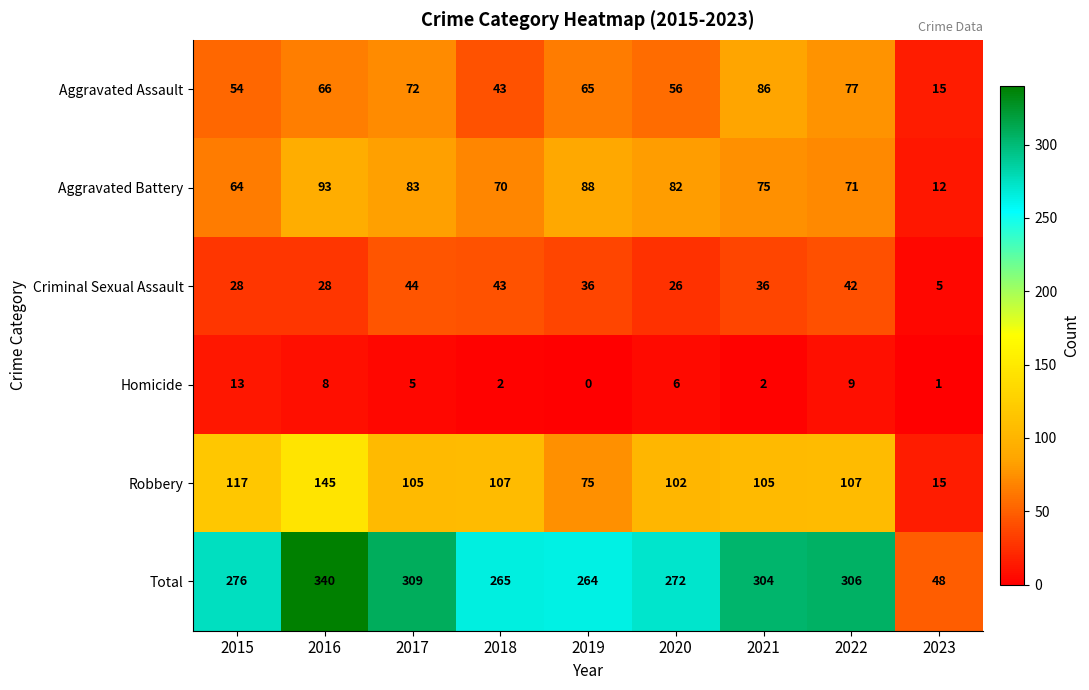

Where does the Robbery series first go above 105?

2015